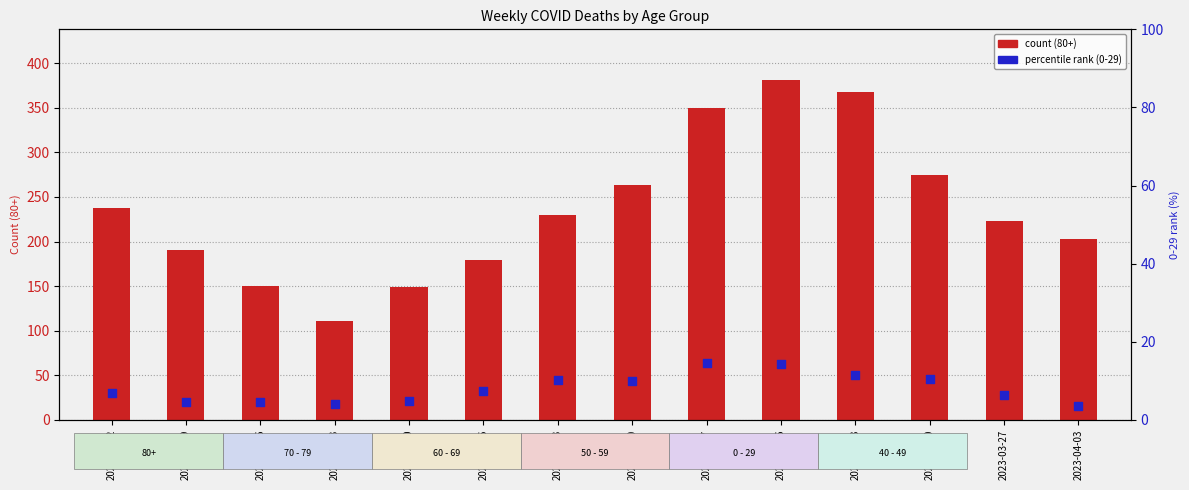

At how many categories does at least one series exceed 284?

3